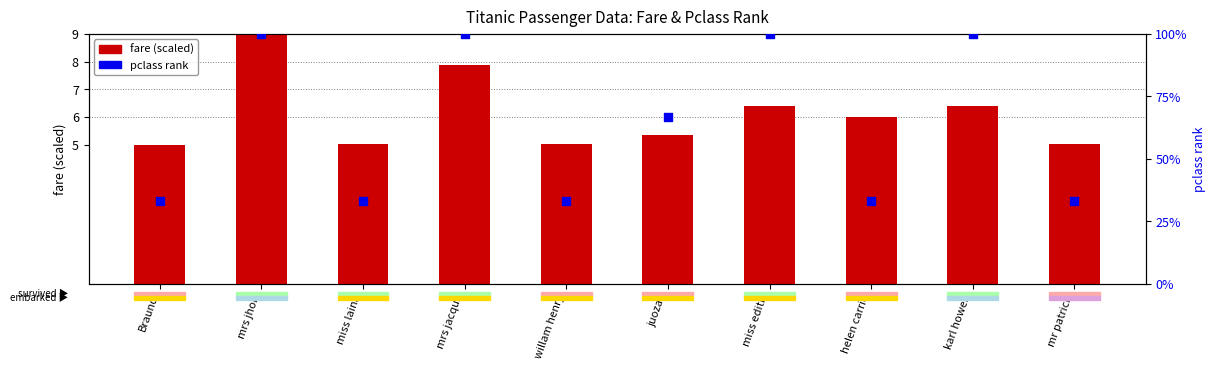

What is the total value across all series at miss edith?

106.4